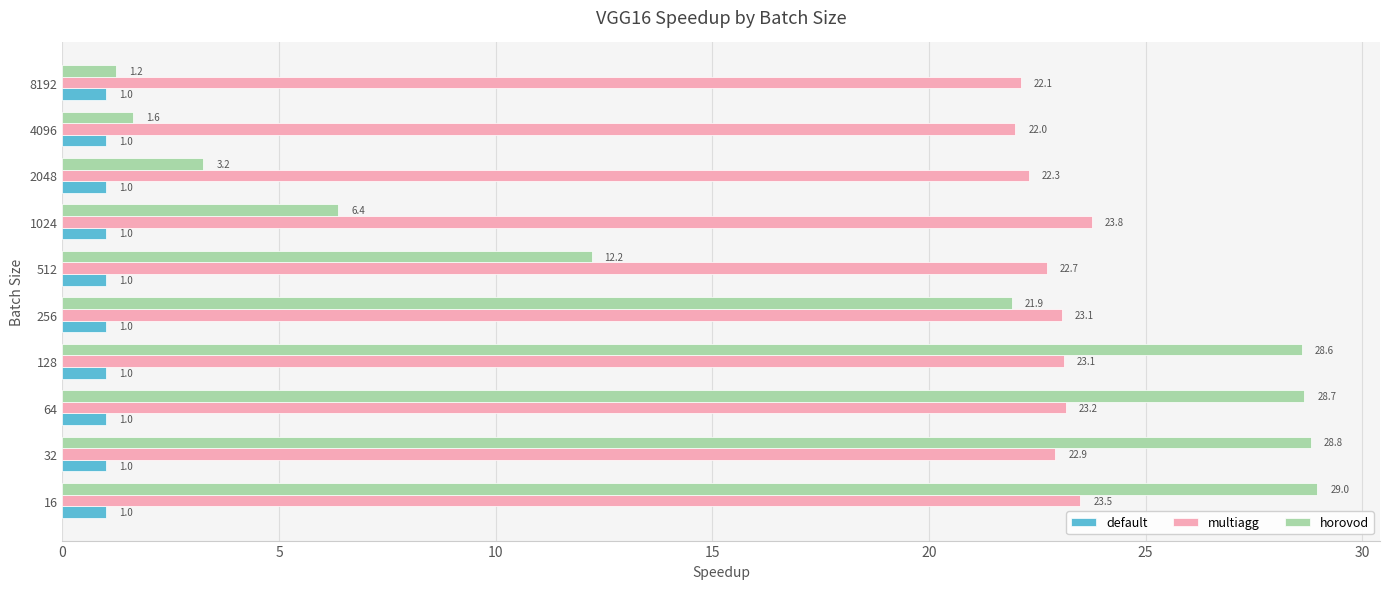

What is the average value of the multiagg series?

22.9